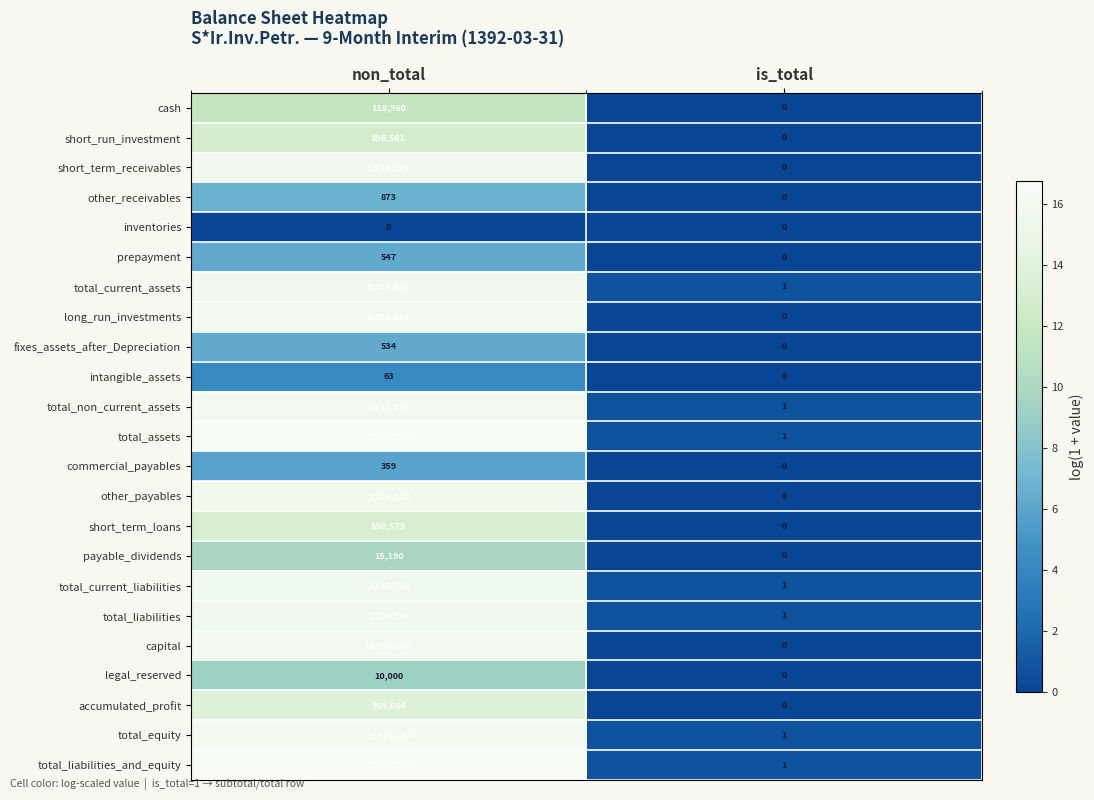

The prepayment series shows -255 at is_total. True or false?

False